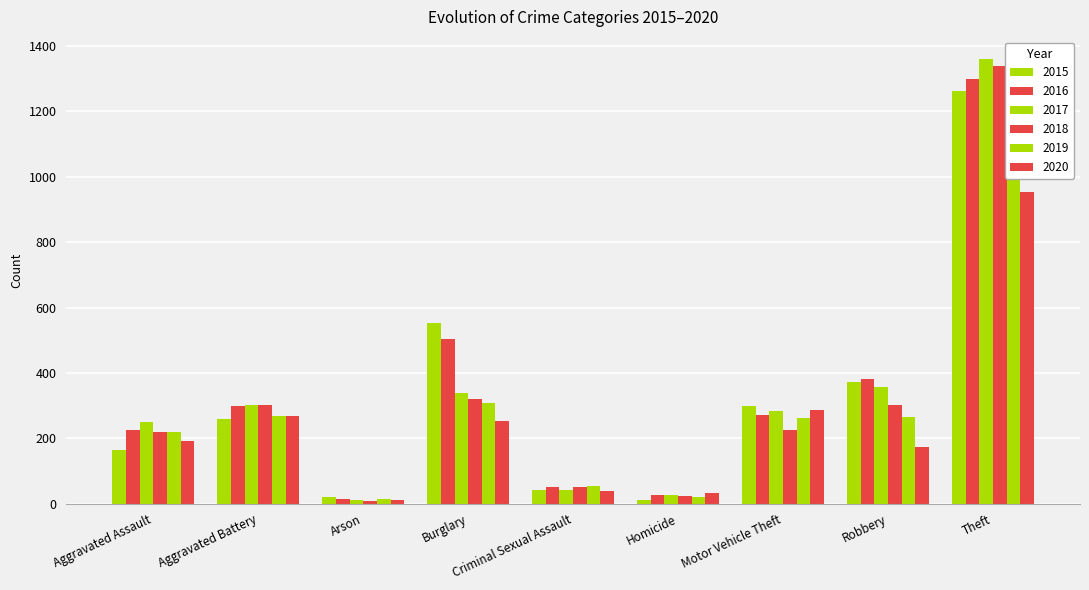

Rank the series at Theft from lowest to highest value.

2020, 2015, 2019, 2016, 2018, 2017